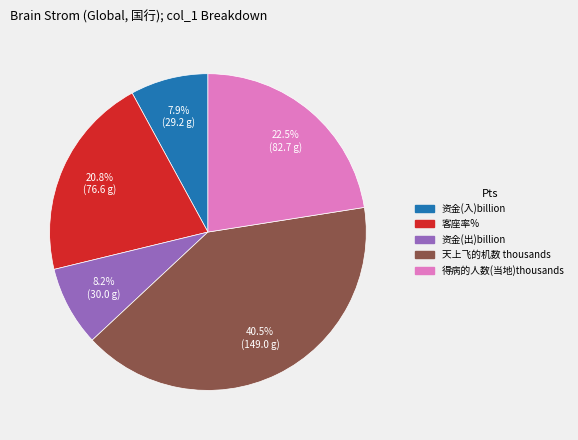

To the nearest percent, what is the difference between the 得病的人数(当地)thousands and 资金(出)billion slice percentages?

14%